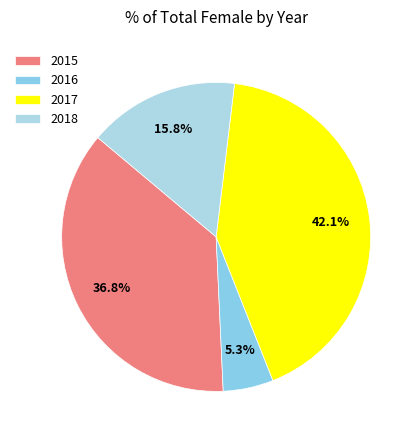

Which slice is the largest?

2017